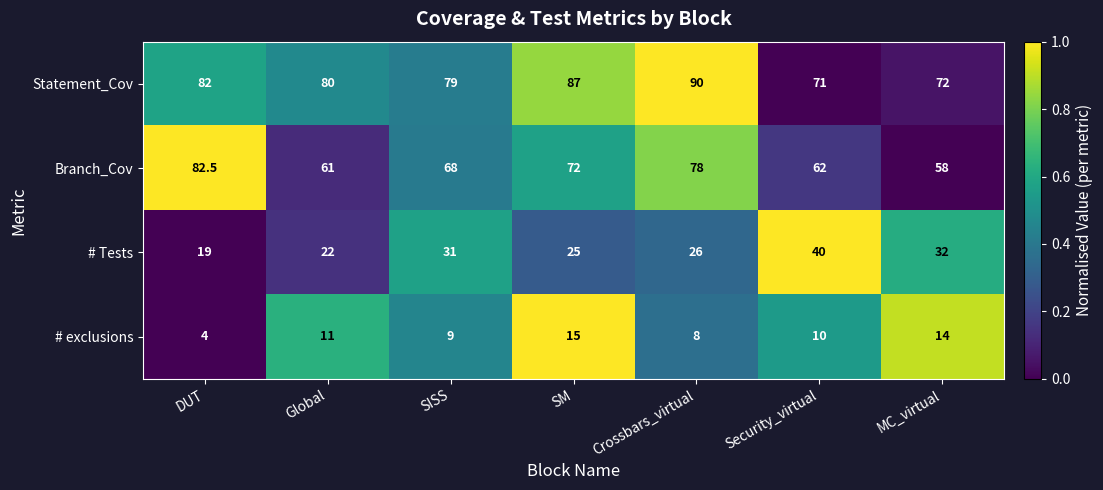

What is the greatest value displayed?

90.0